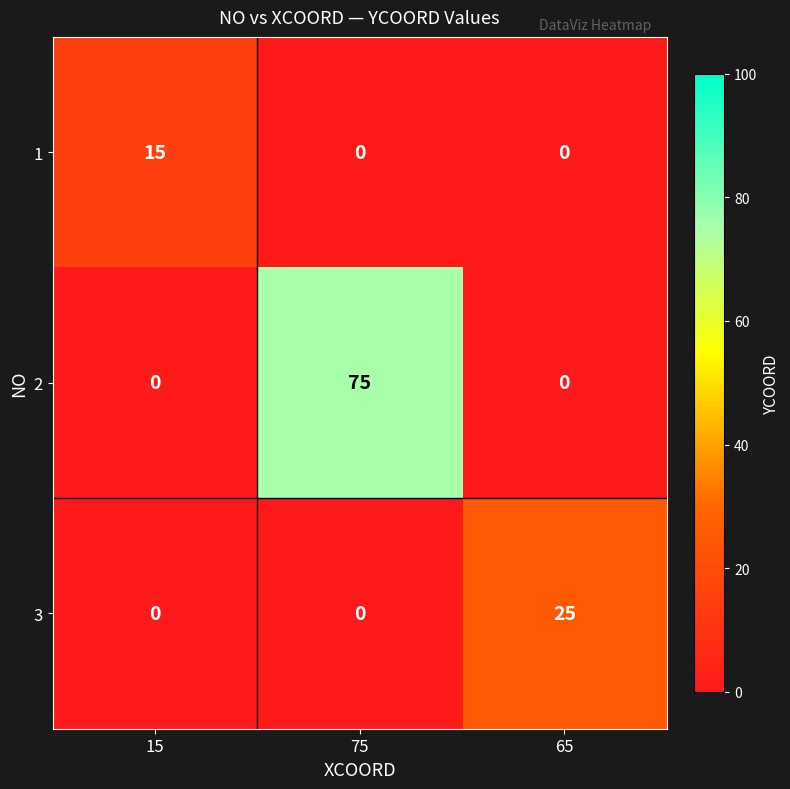

Count the 2 values in the range 0 to 75.

3